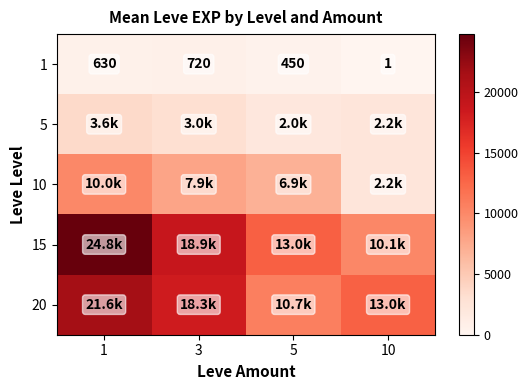

At how many categories does at least one series exceed 12581?

4